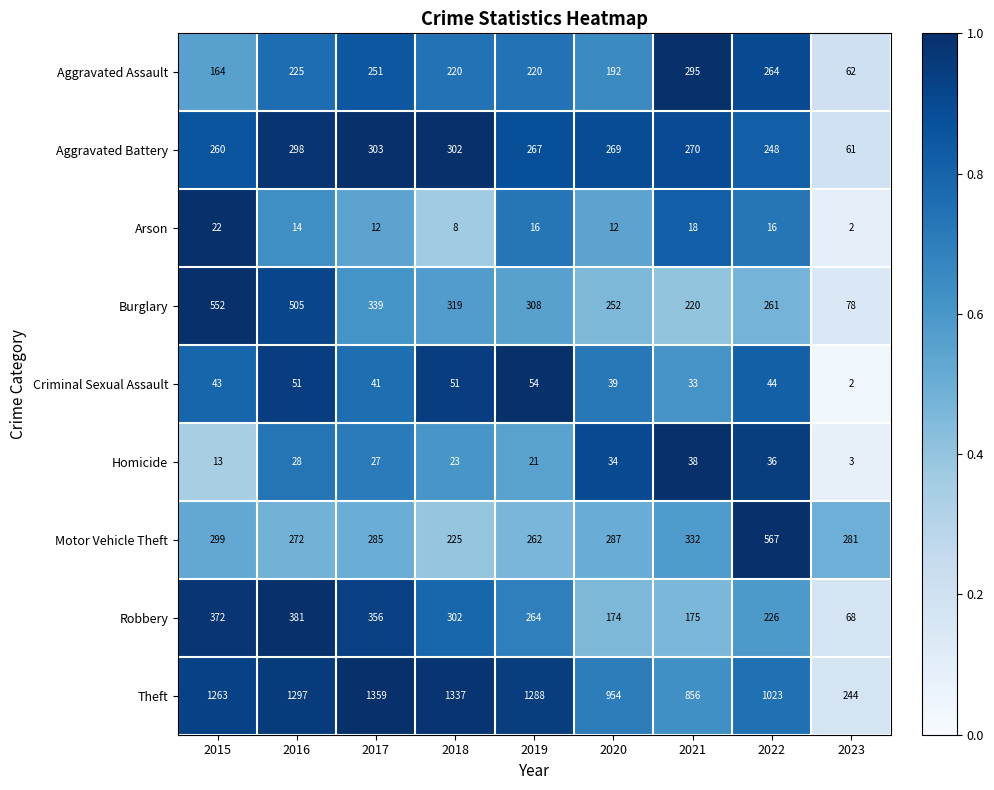

Which series has the largest range (max minus min)?

Theft